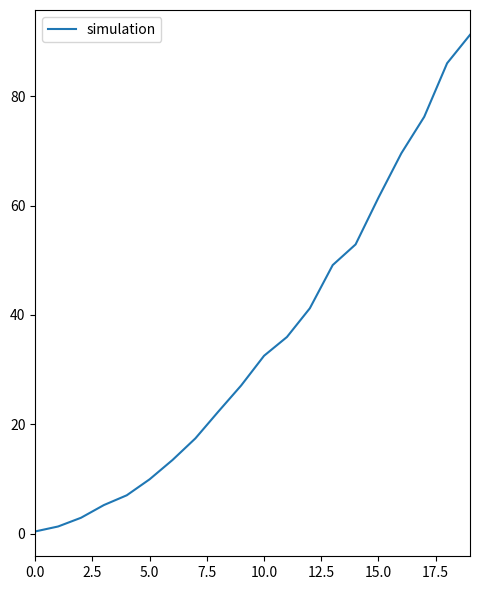

What is the maximum value shown in the chart?

91.2